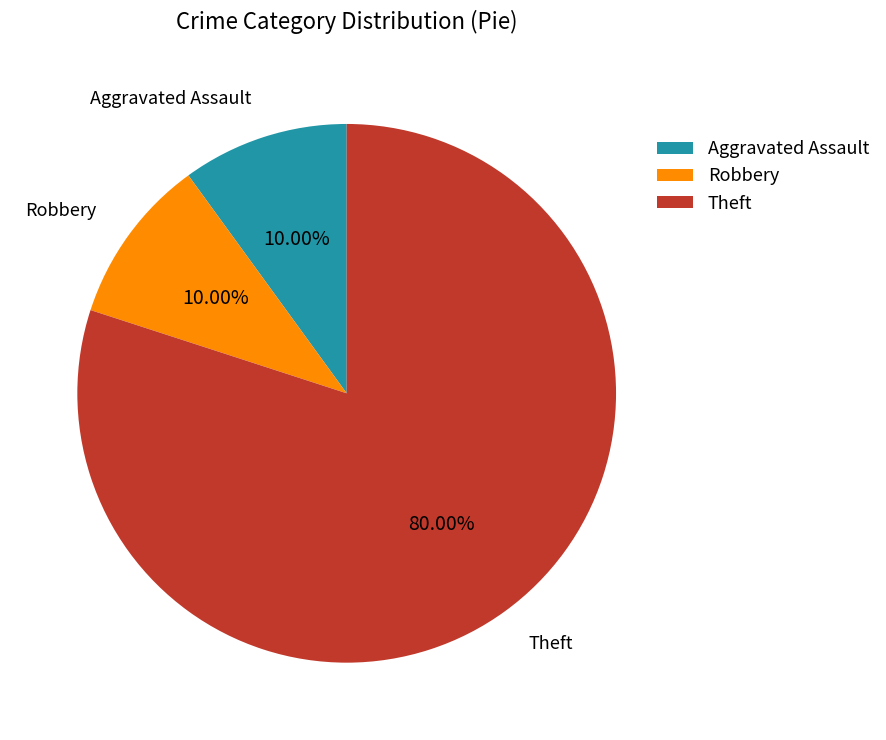

The Theft slice represents 71% of the pie. True or false?

False